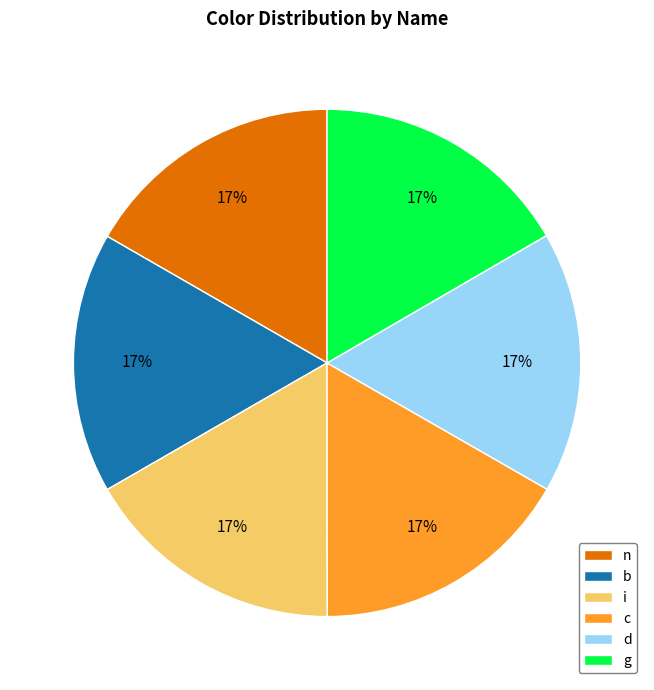

What is the ratio of the value at c to the value at n?

1.0